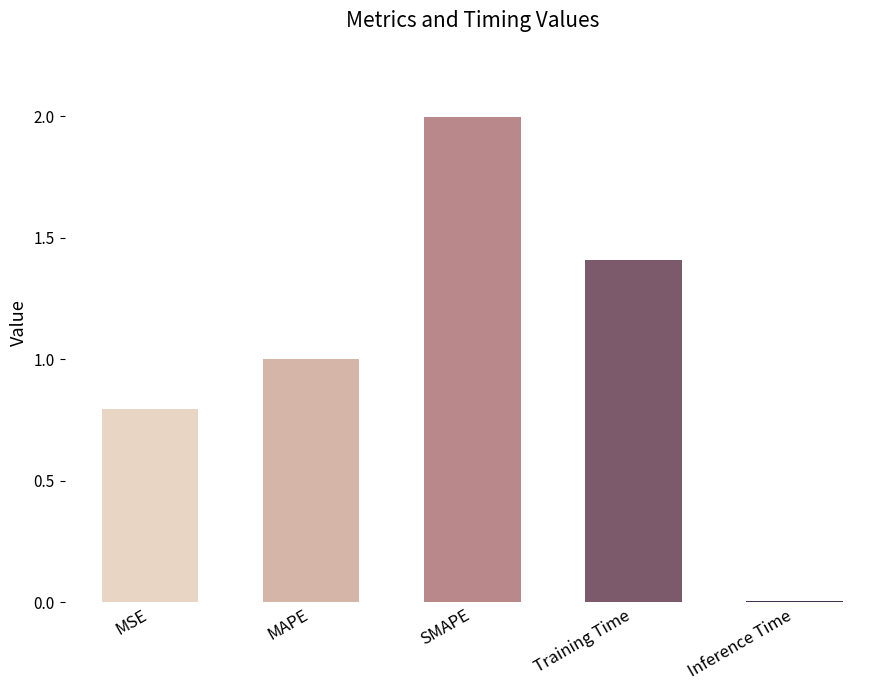

What is the change in value from MSE to MAPE?

+0.2